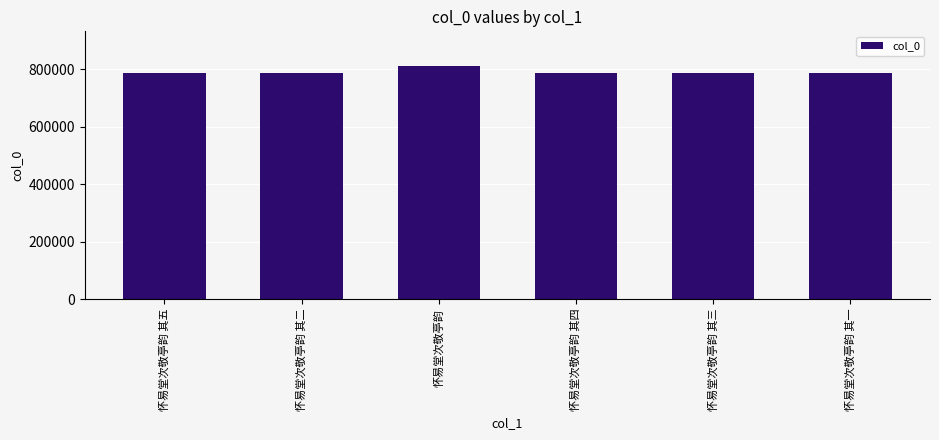

What is the difference between the maximum and minimum values?

23494